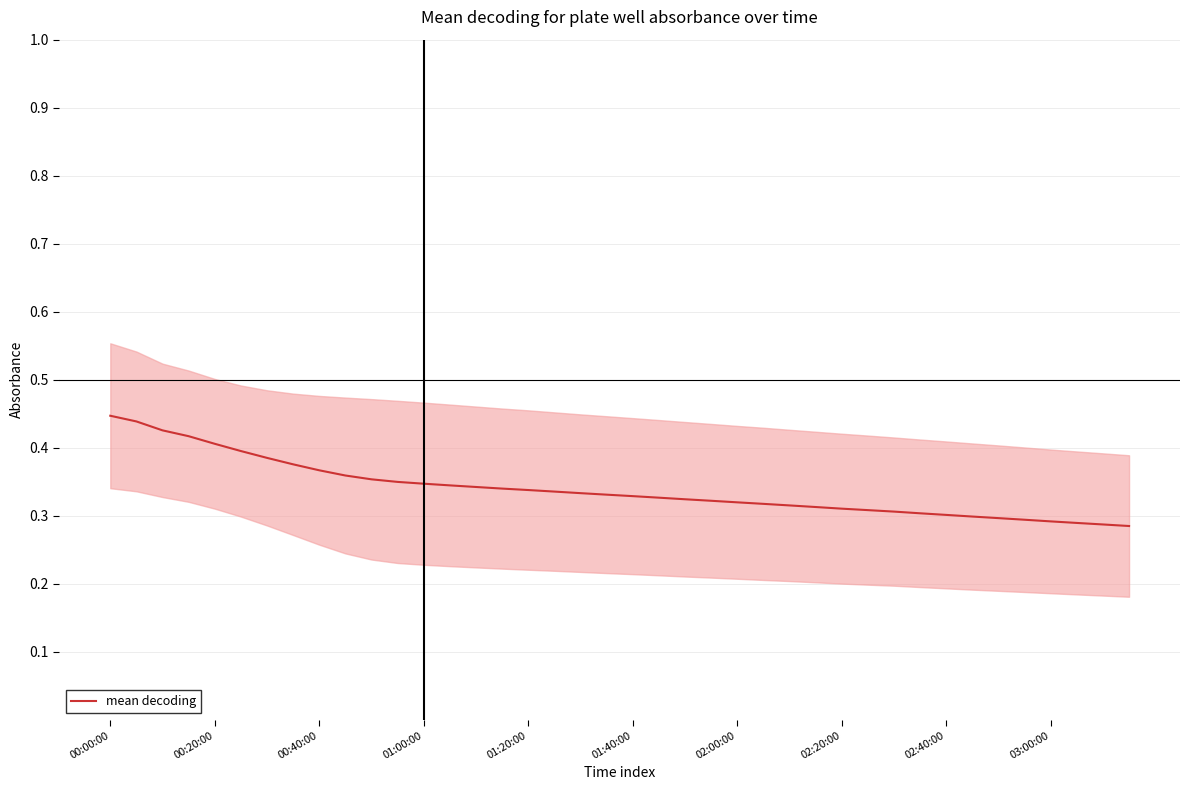

What is the difference between the second highest and minimum values?

0.2